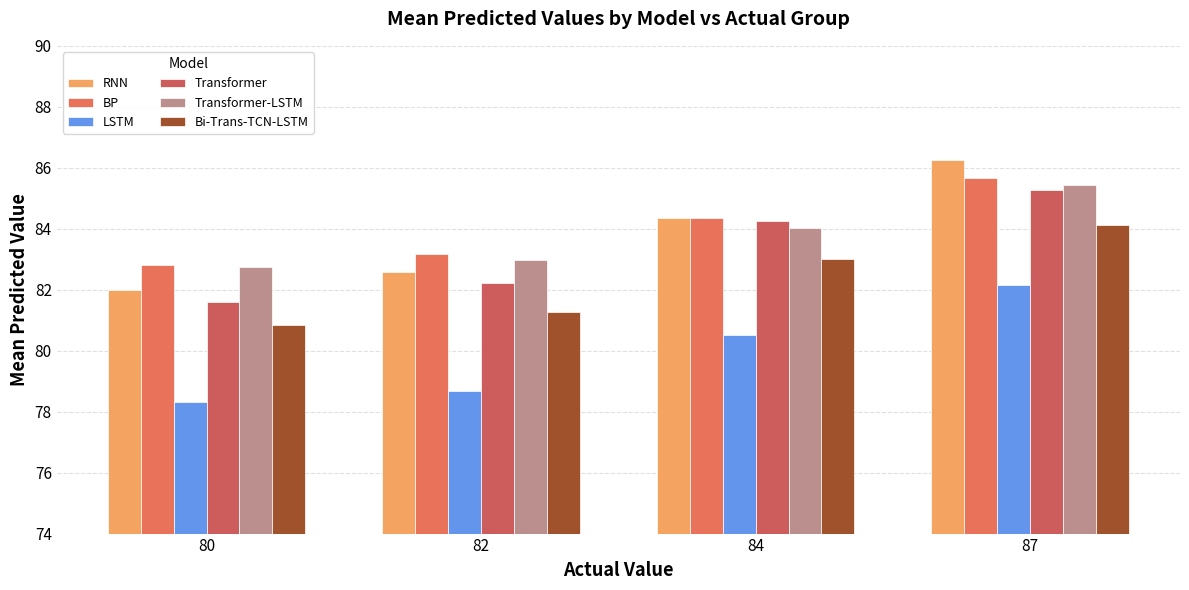

At how many categories does at least one series exceed 78?

4